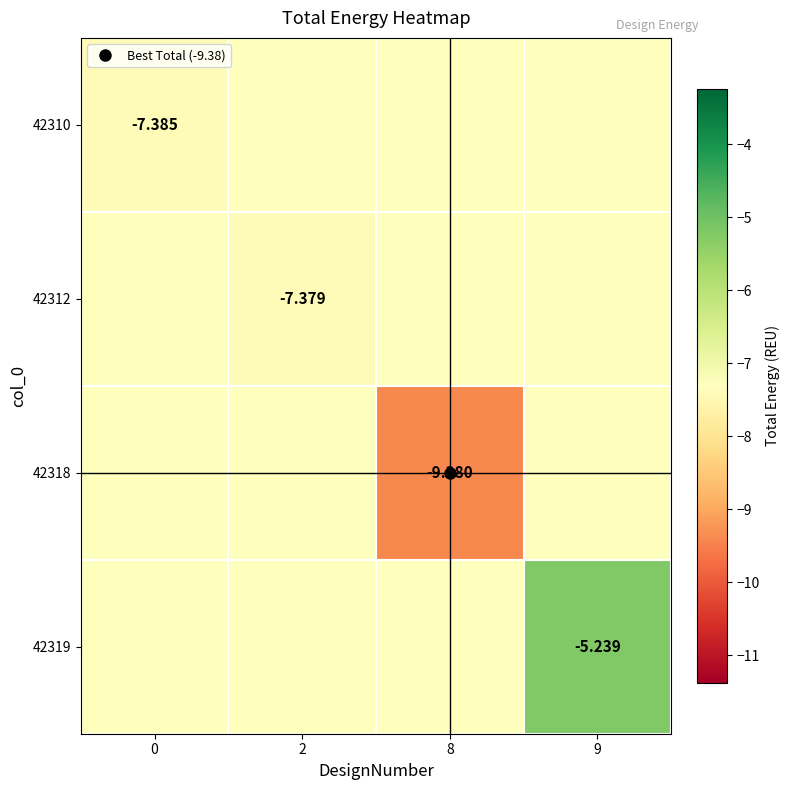

True or false: 42318 has a value of -16.9 at 8.

False